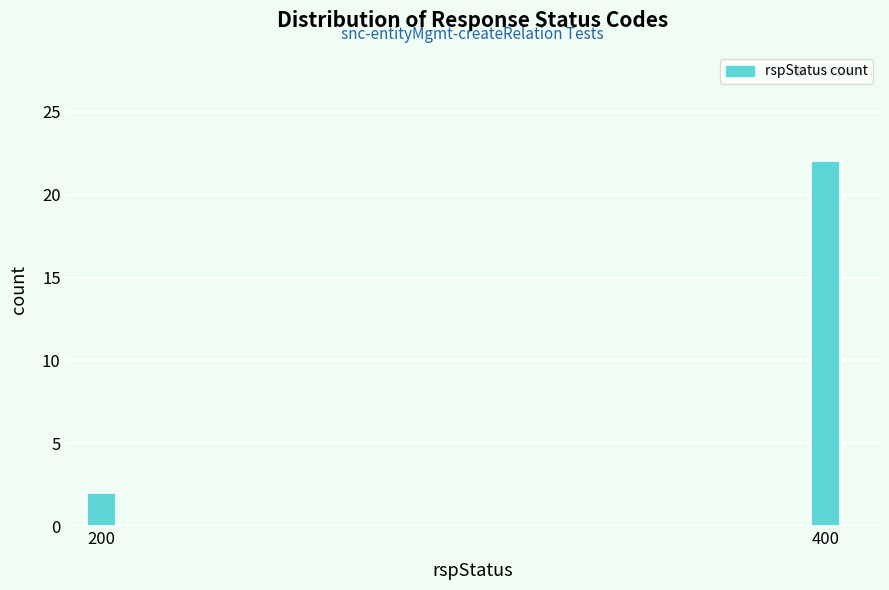

Reading left to right, list all the values displayed in this chart.

200=2	400=22